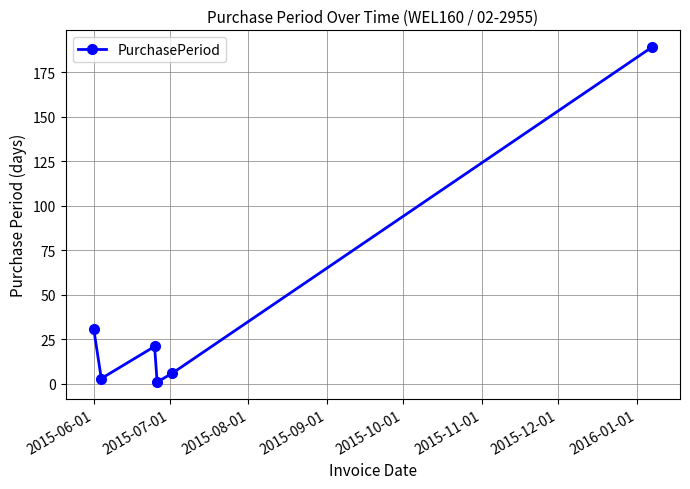

How many lines are shown in the chart?

1